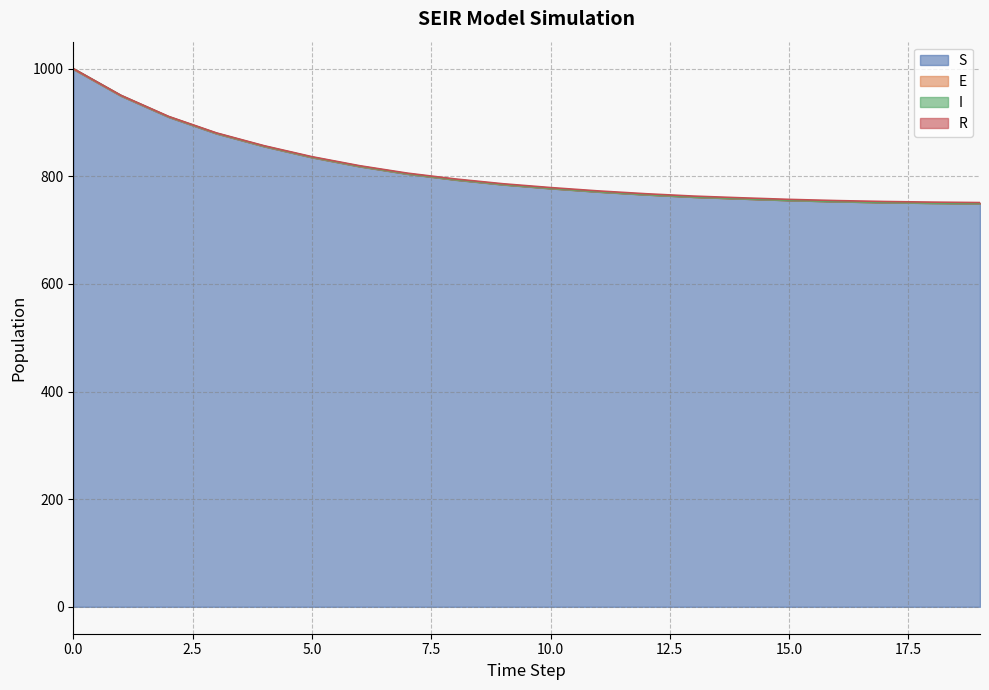

True or false: S and R intersect in this chart.

False